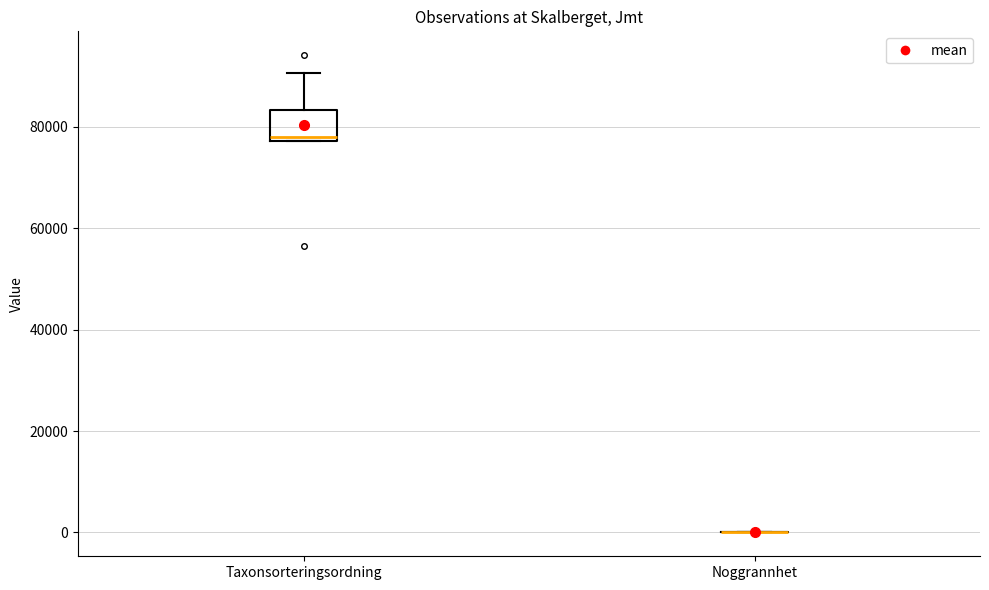

Comparing the boxes themselves (not the whiskers), which one is the tallest?

Taxonsorteringsordning